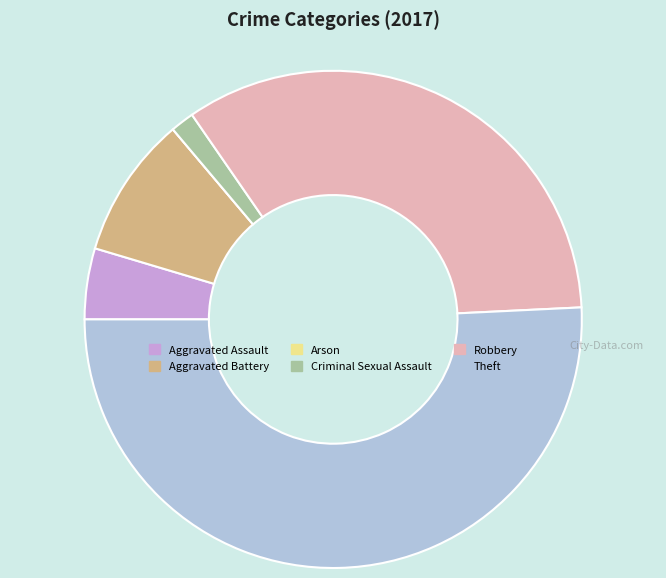

What is the majority slice?

Theft